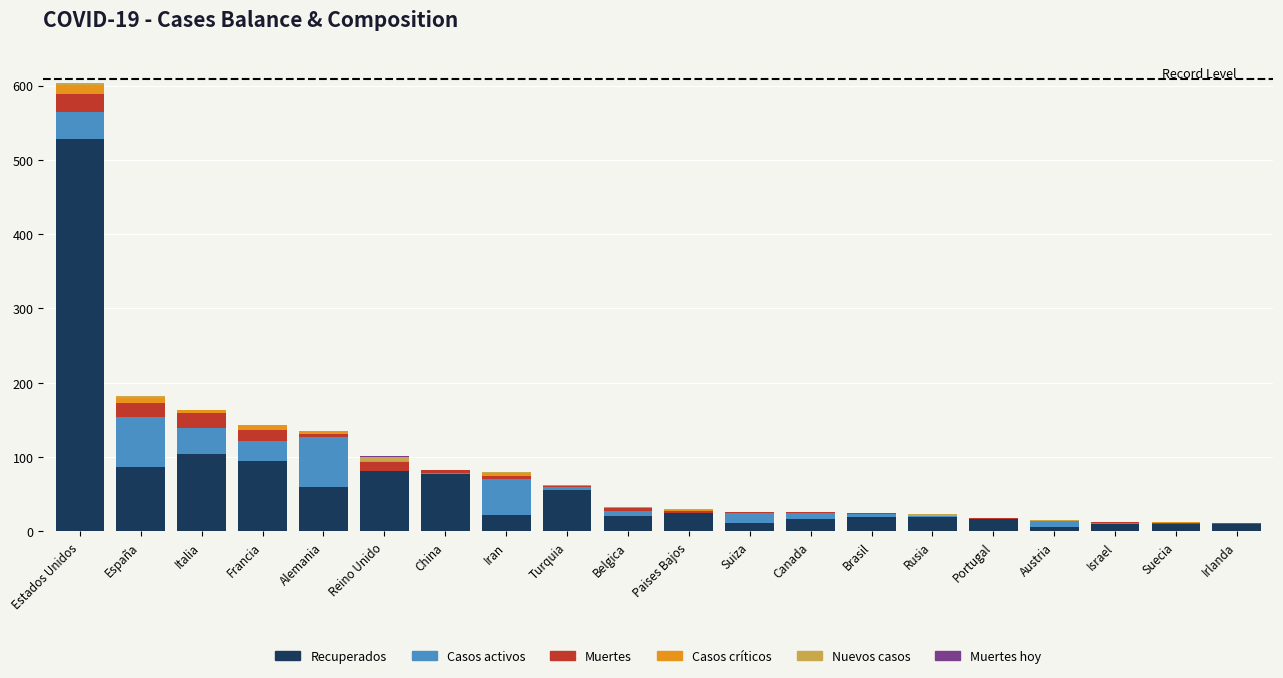

Are the bars horizontal?

No